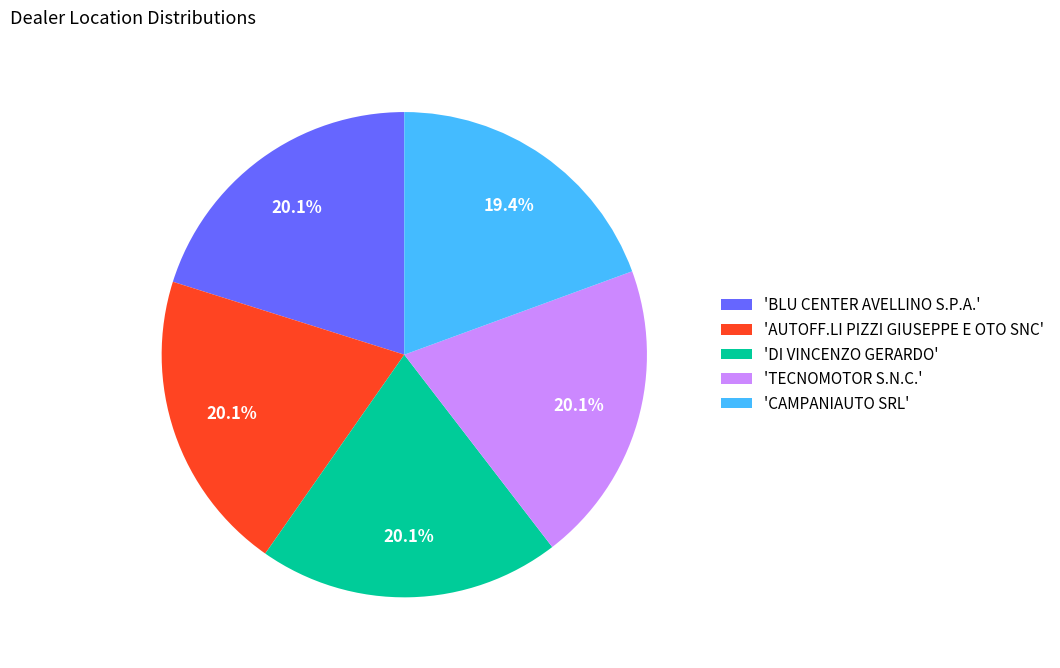

Count the number of slices in the pie.

5